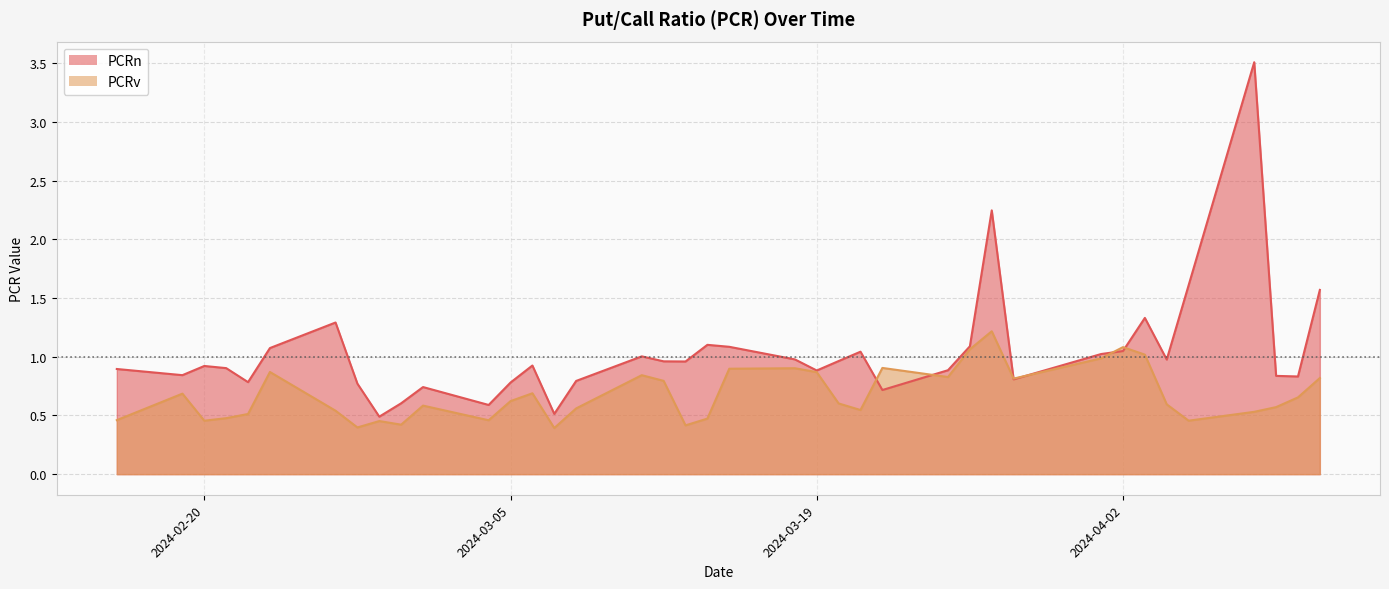

What position from the left is 2024-03-19?

23